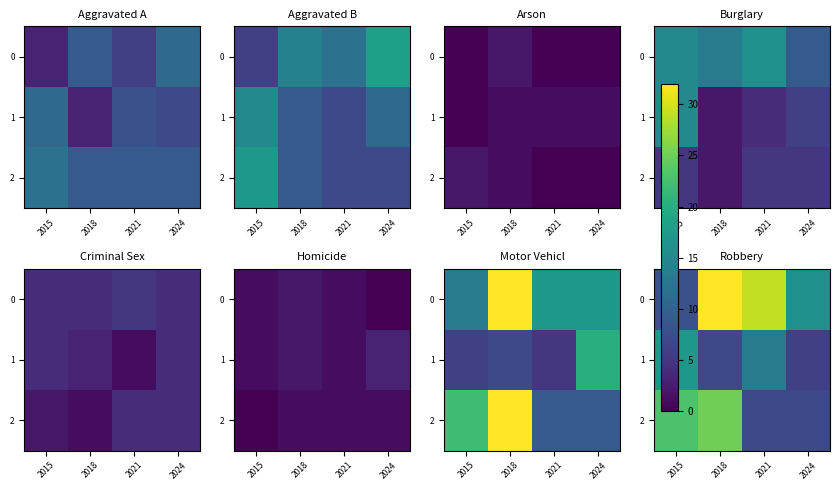

At which label is 2 closest to 16?

2015